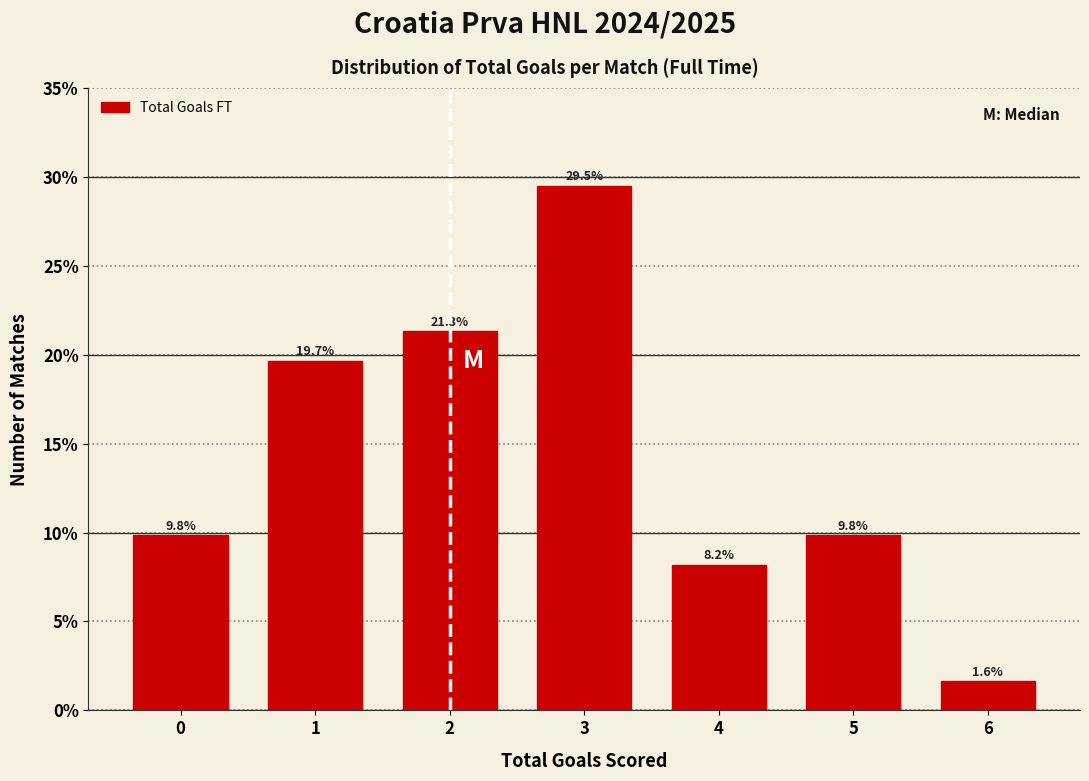

Reading left to right, transcribe all the data shown in this chart.

9.8	19.7	21.3	29.5	8.2	9.8	1.6